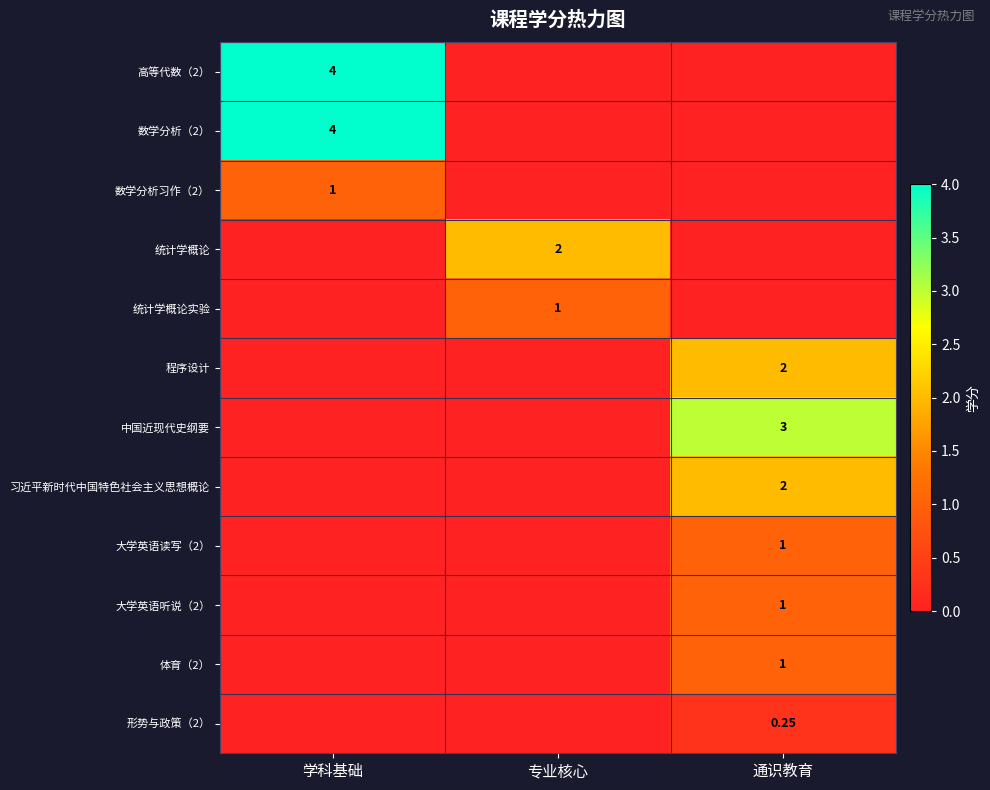

At how many categories does at least one series exceed 0?

3